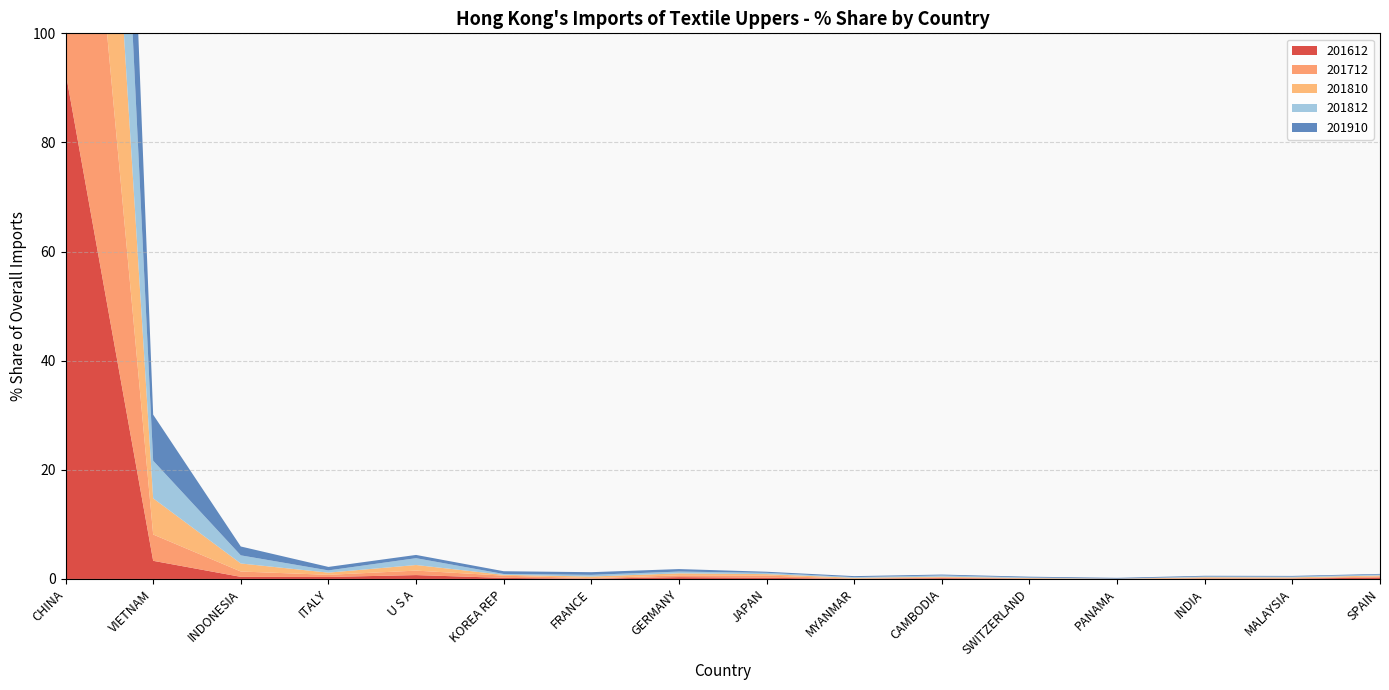

Reading left to right, what are all the values shown in this chart?

201612: CHINA=92.9	VIETNAM=3.3	INDONESIA=0.4	ITALY=0.4	U S A=0.7	KOREA REP=0.2	FRANCE=0.0	GERMANY=0.3	JAPAN=0.2	MYANMAR=0.0	CAMBODIA=0.1	SWITZERLAND=0.0	PANAMA=0.0	INDIA=0.0	MALAYSIA=0.1	SPAIN=0.3
201712: CHINA=89.8	VIETNAM=4.8	INDONESIA=1.0	ITALY=0.4	U S A=0.8	KOREA REP=0.4	FRANCE=0.1	GERMANY=0.3	JAPAN=0.4	MYANMAR=0.0	CAMBODIA=0.2	SWITZERLAND=0.0	PANAMA=0.0	INDIA=0.1	MALAYSIA=0.1	SPAIN=0.2
201810: CHINA=86.9	VIETNAM=6.6	INDONESIA=1.5	ITALY=0.4	U S A=1.0	KOREA REP=0.1	FRANCE=0.3	GERMANY=0.4	JAPAN=0.3	MYANMAR=0.2	CAMBODIA=0.1	SWITZERLAND=0.1	PANAMA=0.0	INDIA=0.2	MALAYSIA=0.1	SPAIN=0.2
201812: CHINA=86.4	VIETNAM=6.9	INDONESIA=1.5	ITALY=0.4	U S A=1.3	KOREA REP=0.2	FRANCE=0.3	GERMANY=0.3	JAPAN=0.2	MYANMAR=0.1	CAMBODIA=0.2	SWITZERLAND=0.1	PANAMA=0.0	INDIA=0.1	MALAYSIA=0.1	SPAIN=0.2
201910: CHINA=85.2	VIETNAM=8.4	INDONESIA=1.6	ITALY=0.6	U S A=0.6	KOREA REP=0.5	FRANCE=0.5	GERMANY=0.5	JAPAN=0.2	MYANMAR=0.2	CAMBODIA=0.2	SWITZERLAND=0.1	PANAMA=0.1	INDIA=0.1	MALAYSIA=0.1	SPAIN=0.1